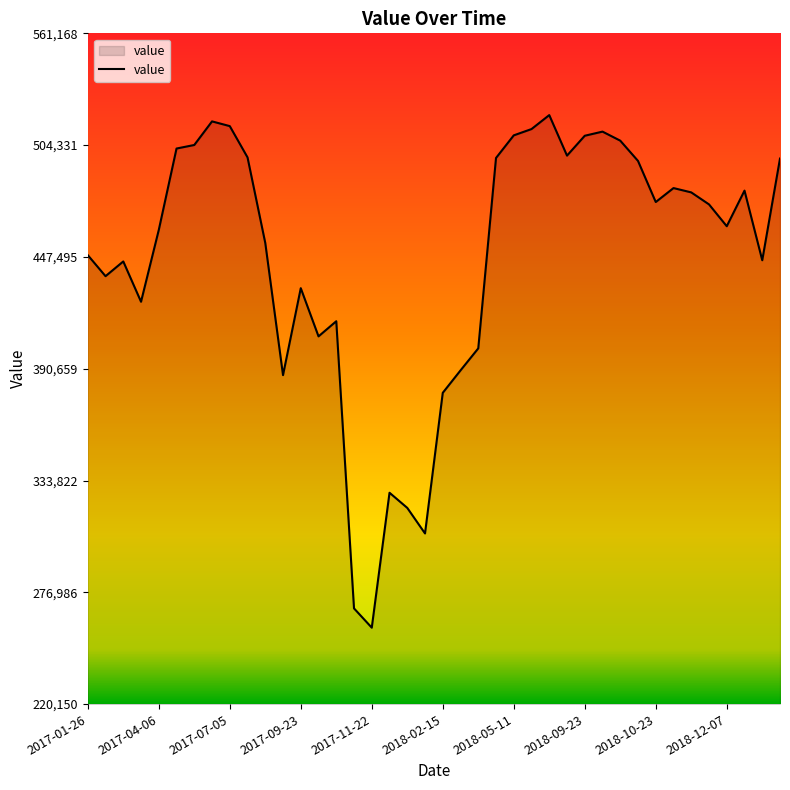

What is the difference between the maximum and minimum values?

260600